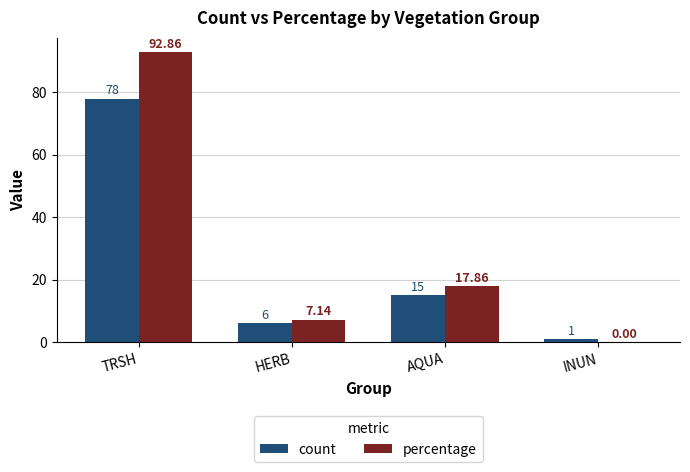

What is the sum of all count values?

100.0